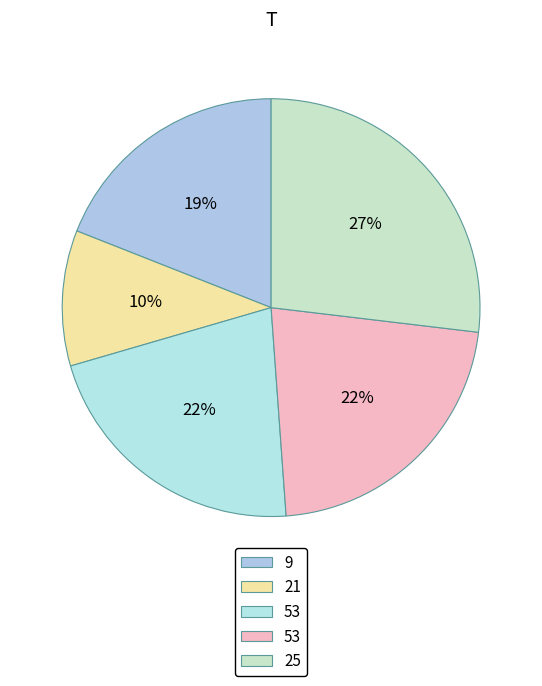

How many segments does this pie chart have?

5